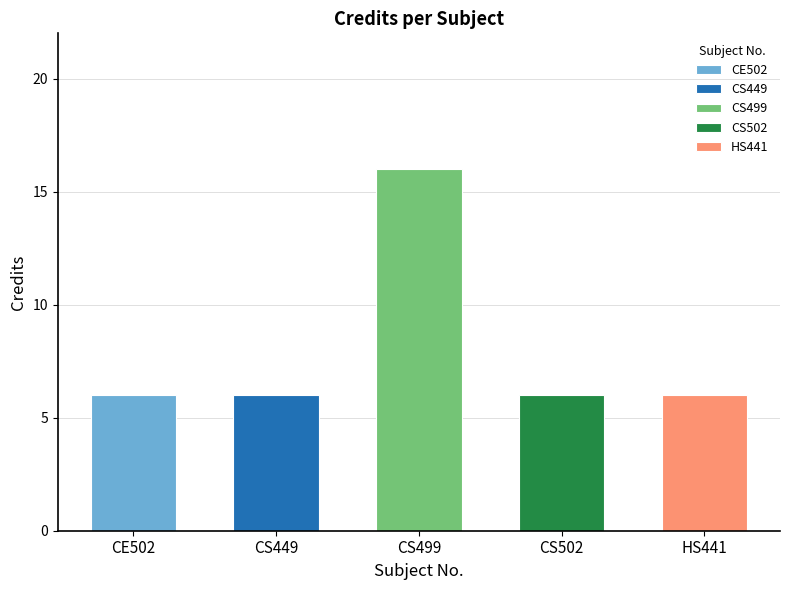

How many categories are shown in the chart?

5